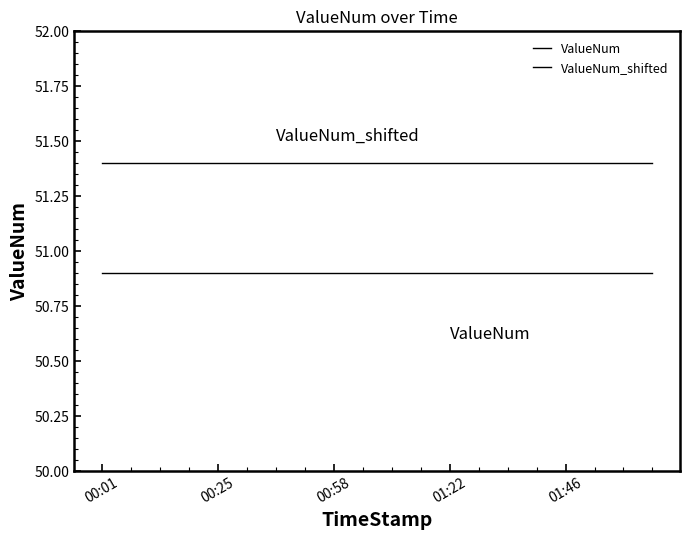

Which category has the highest value across all series?

00:01